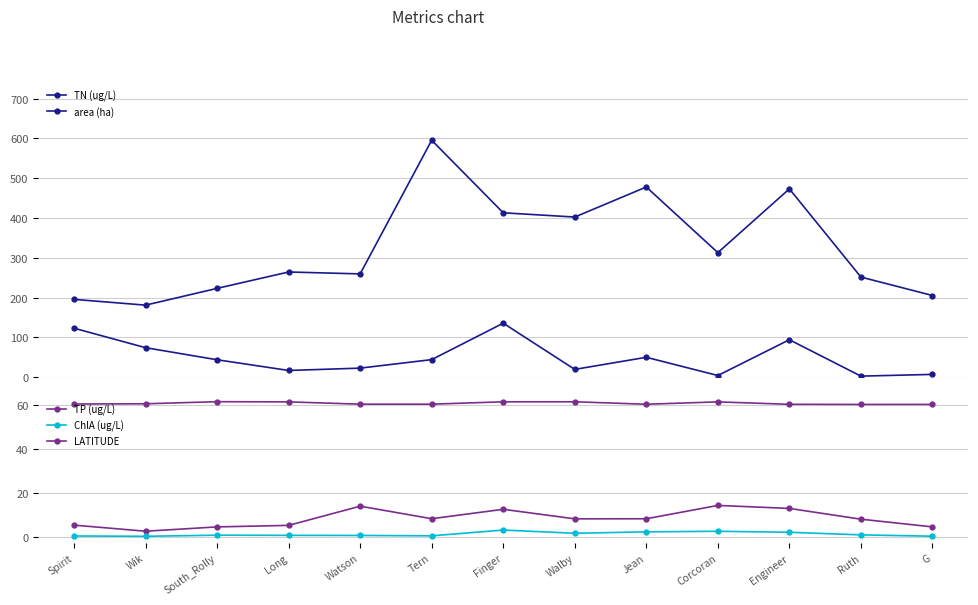

What is the label of the 9th point from the left?

Jean